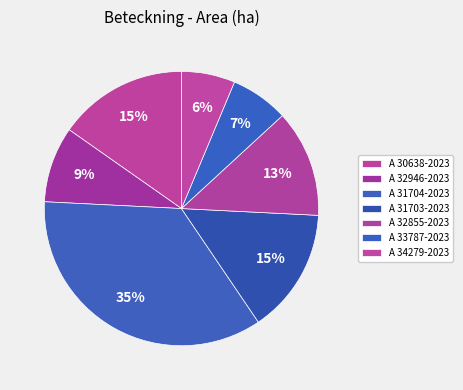

Which slice is the smallest?

A 34279-2023